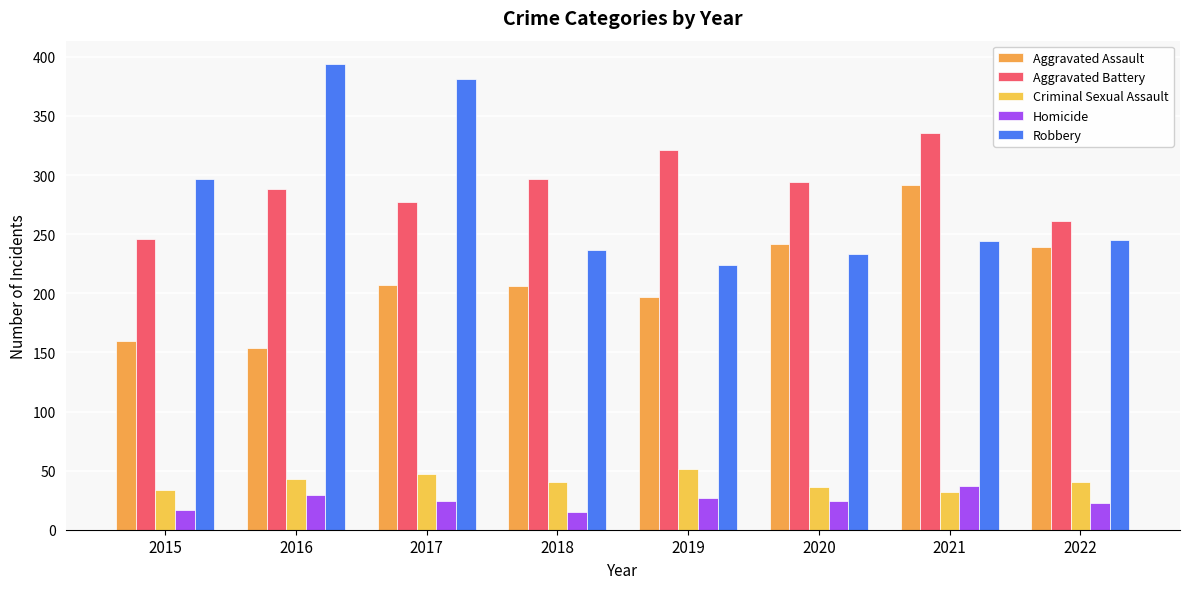

At how many categories does at least one series exceed 312?

4